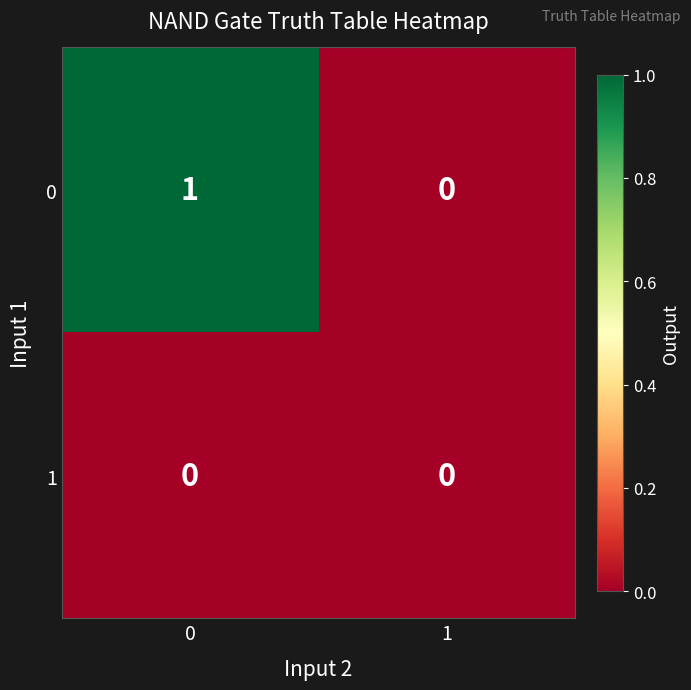

True or false: 1 has a value of 0 at 1.

True